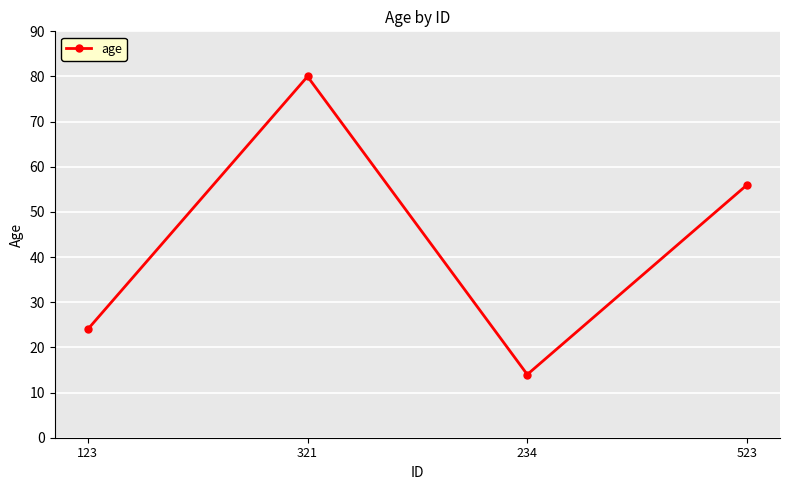

At which label is the value closest to 47?

523